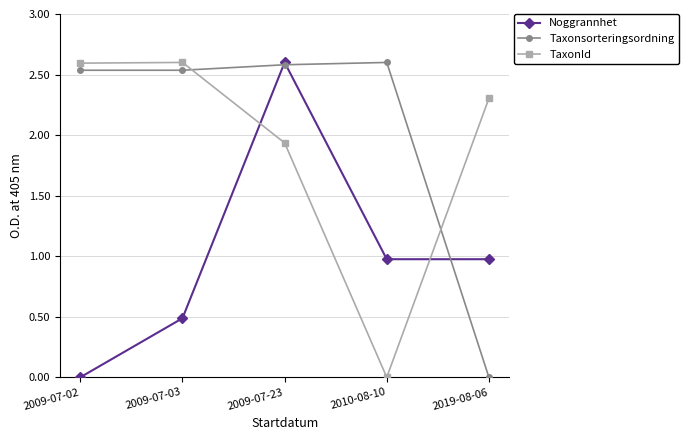

True or false: TaxonId and Noggrannhet cross at least once.

True